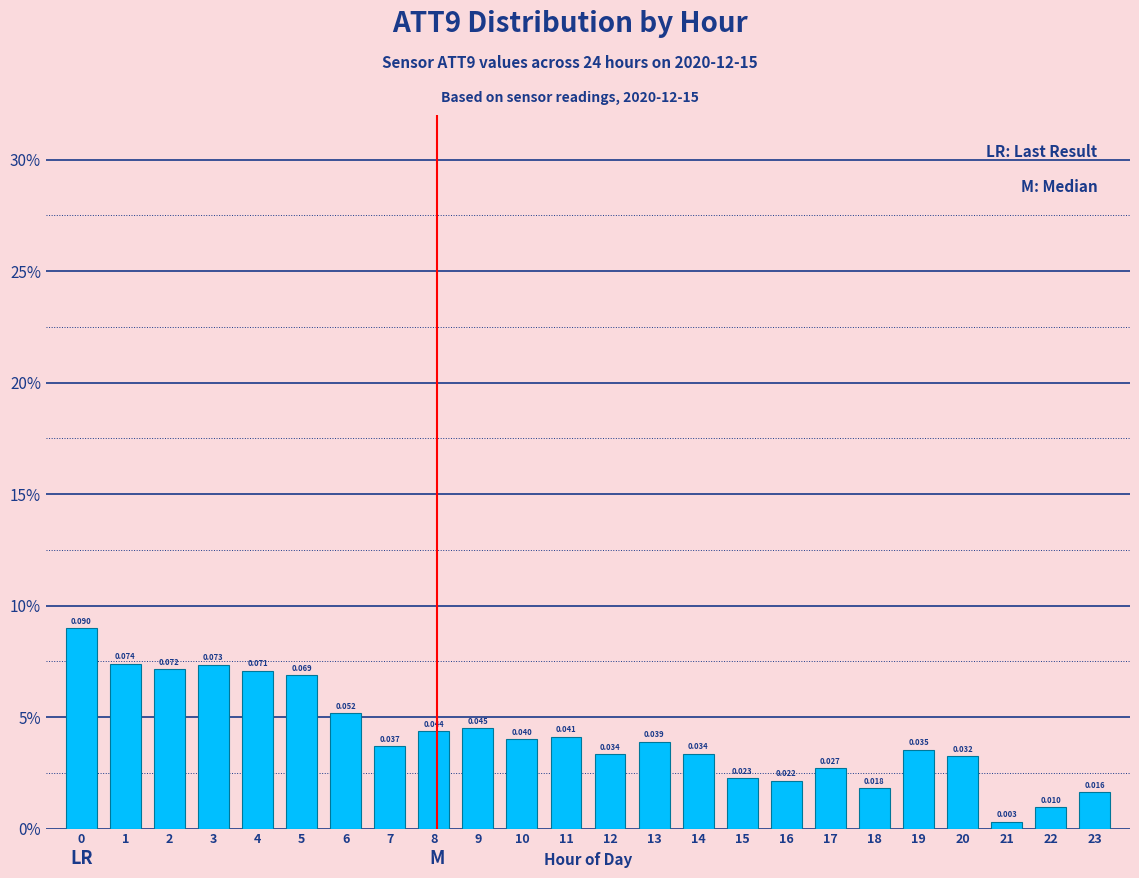

Does the chart contain any negative values?

No